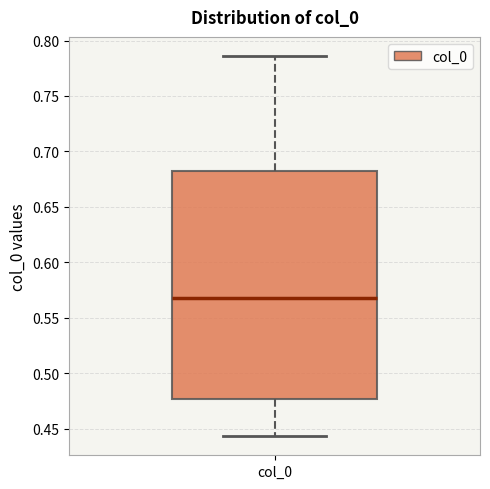

Read this box plot against the y-axis: the position of the median line, the range covered by the box, and the ends of both whiskers. The values are not printed on the chart, so give them approximately, as read against the axis.

median 0.570, box 0.475 to 0.680, whiskers 0.445 to 0.785